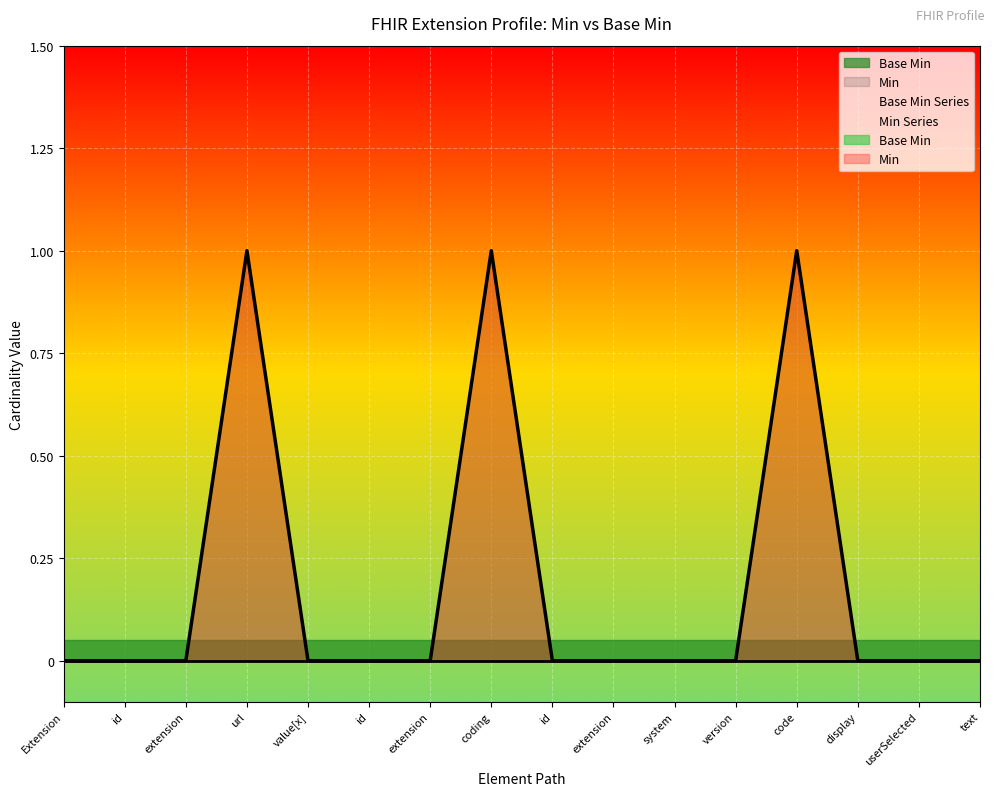

Reading left to right, list all the values displayed in this chart.

Extension=0	id=0	extension=0	url=1	value[x]=0	id=0	extension=0	coding=1	id=0	extension=0	system=0	version=0	code=1	display=0	userSelected=0	text=0